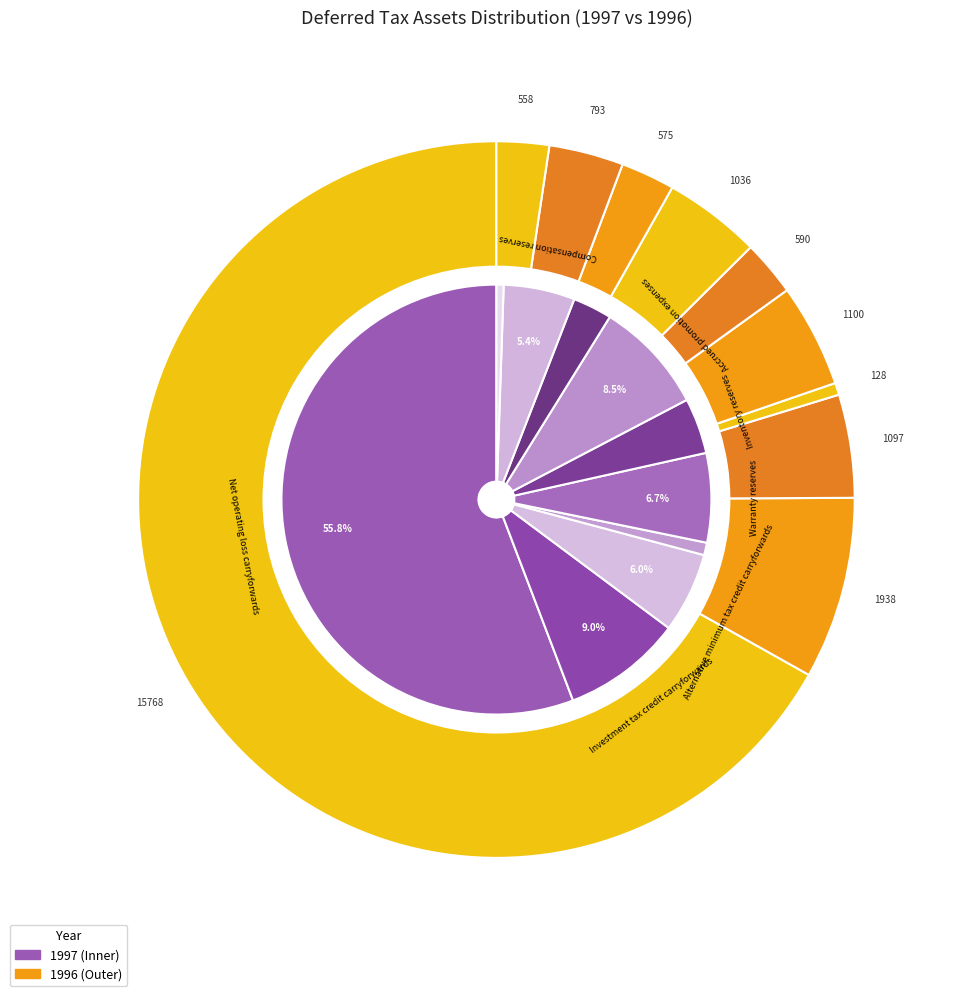

Is there a majority slice in this chart?

Yes